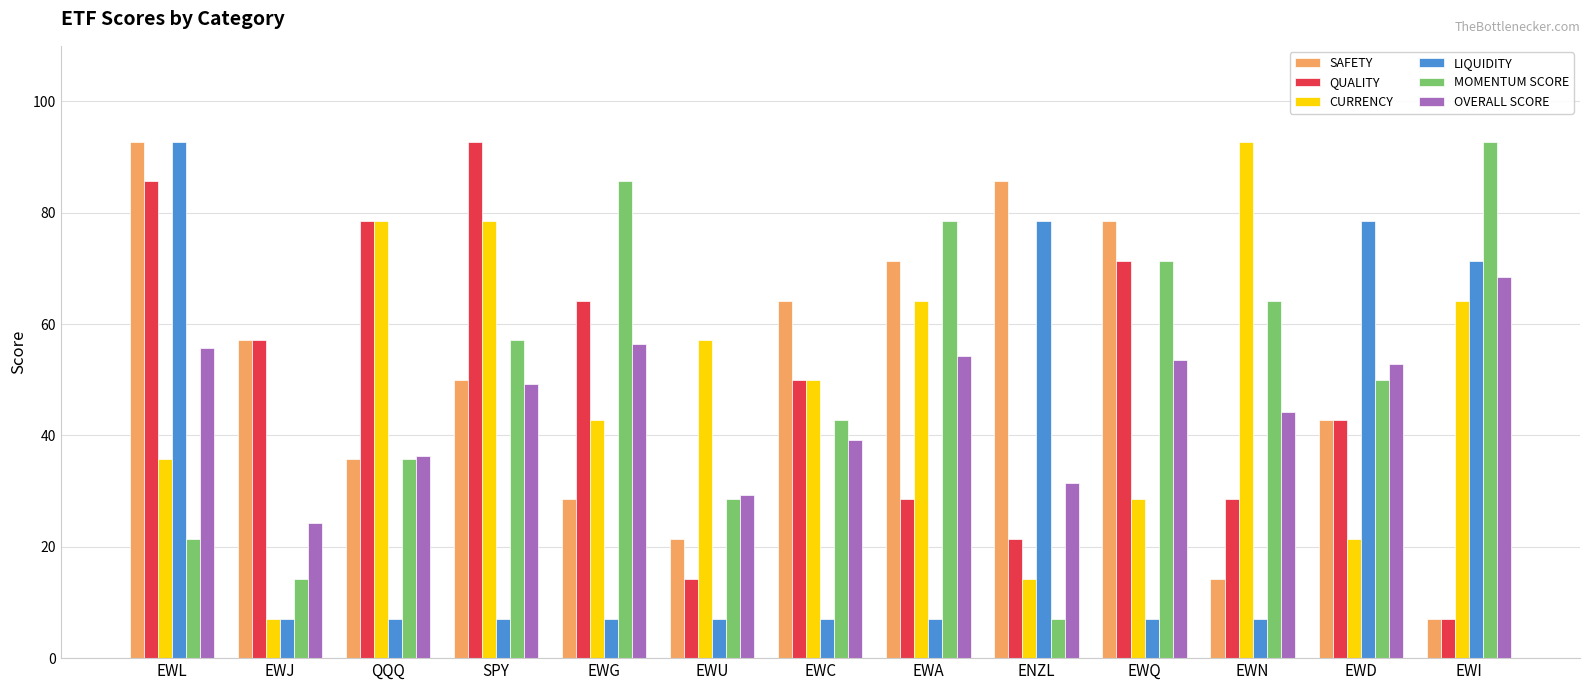

At which category is the sum across all series the highest?

EWL